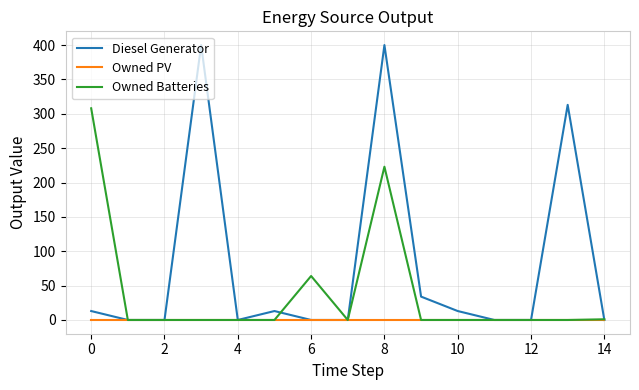

How many values in the Owned Batteries series exceed 0?

4